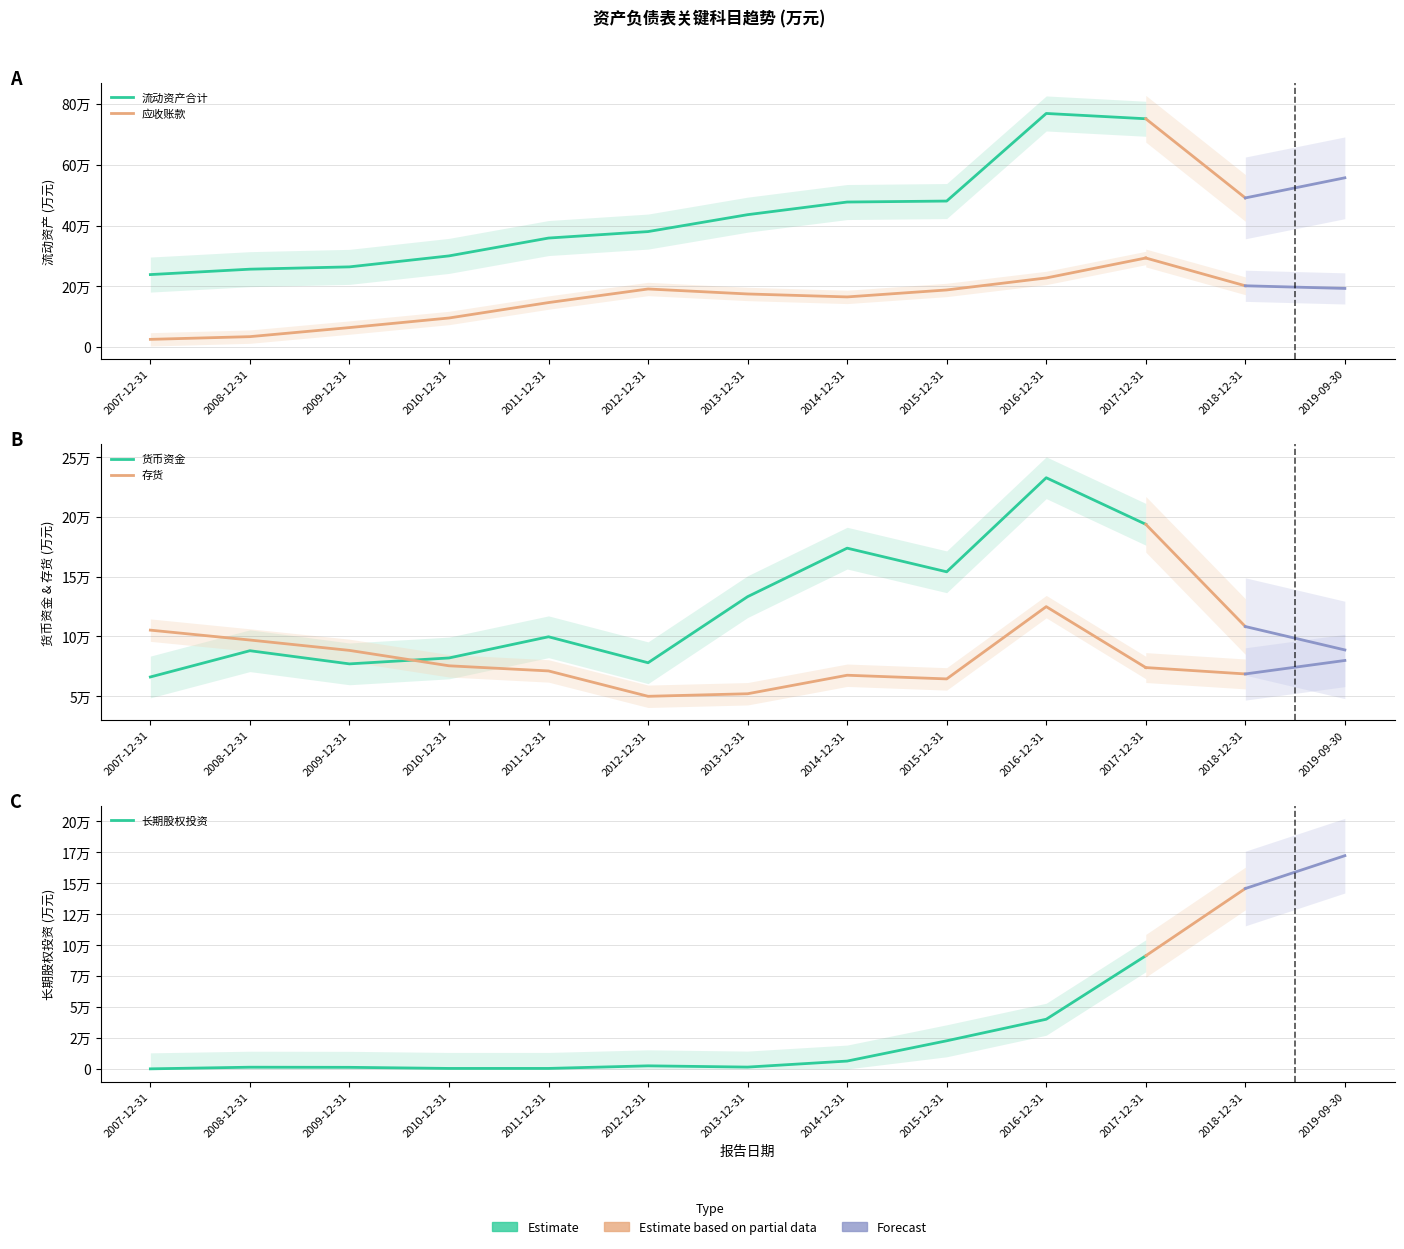

True or false: 流动资产合计 and 货币资金 intersect in this chart.

False